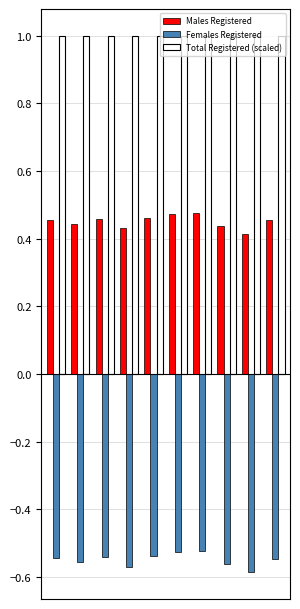

Rank the series by their maximum value, from highest to lowest.

Total Registered (scaled), Males Registered, Females Registered